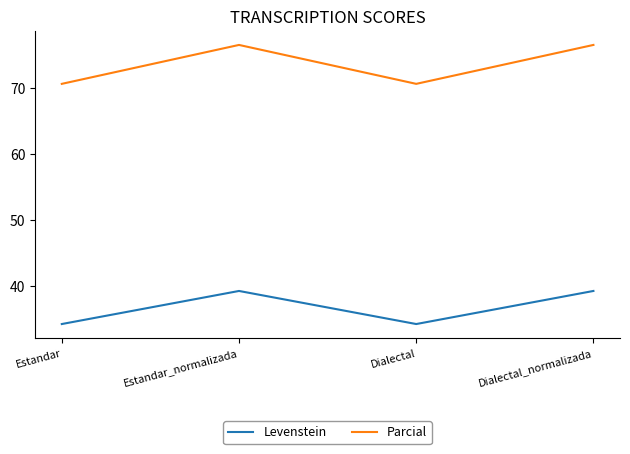

True or false: Parcial and Levenstein intersect in this chart.

False